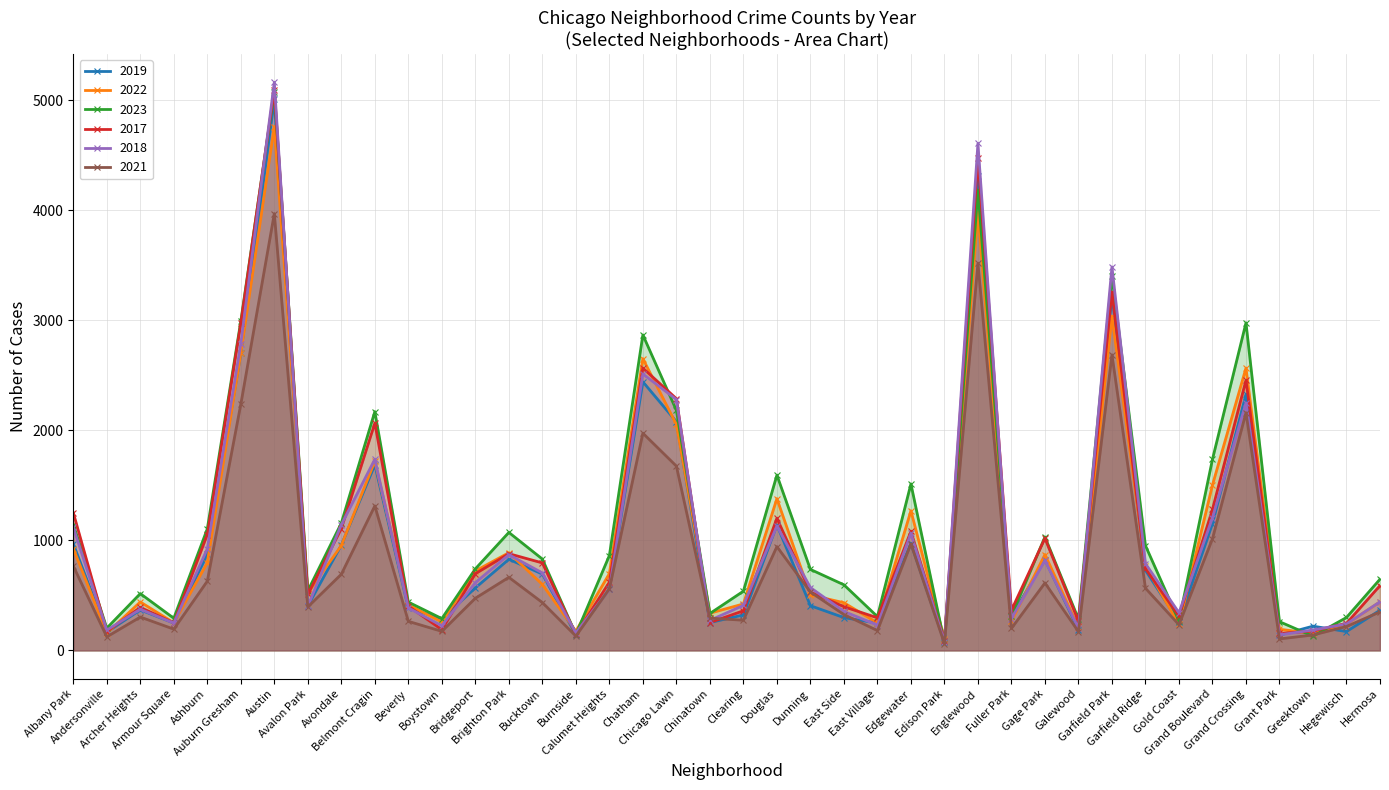

What is the total value across all series at East Village?

1511